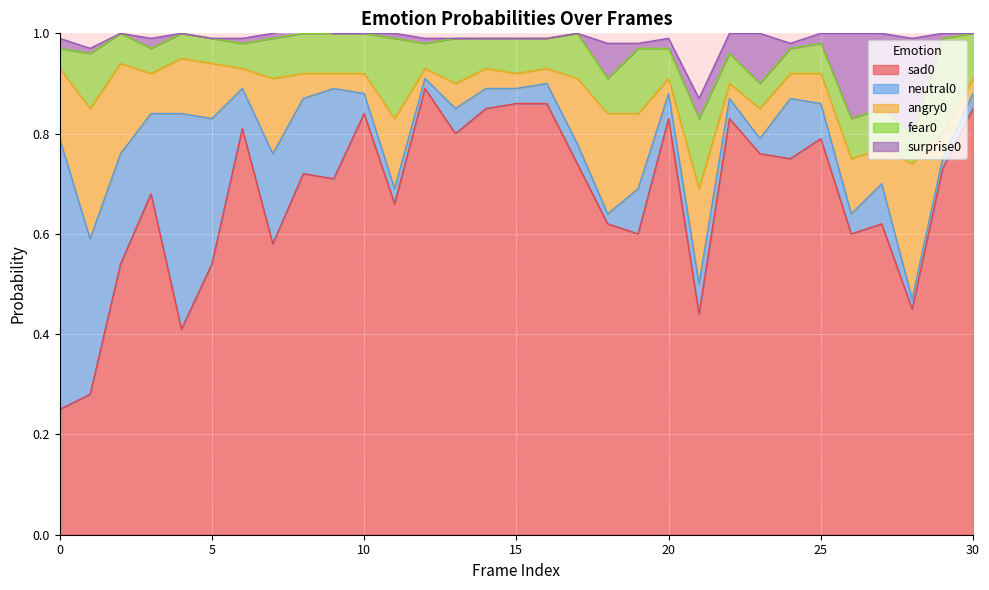

What is the maximum value shown in the chart?

0.9